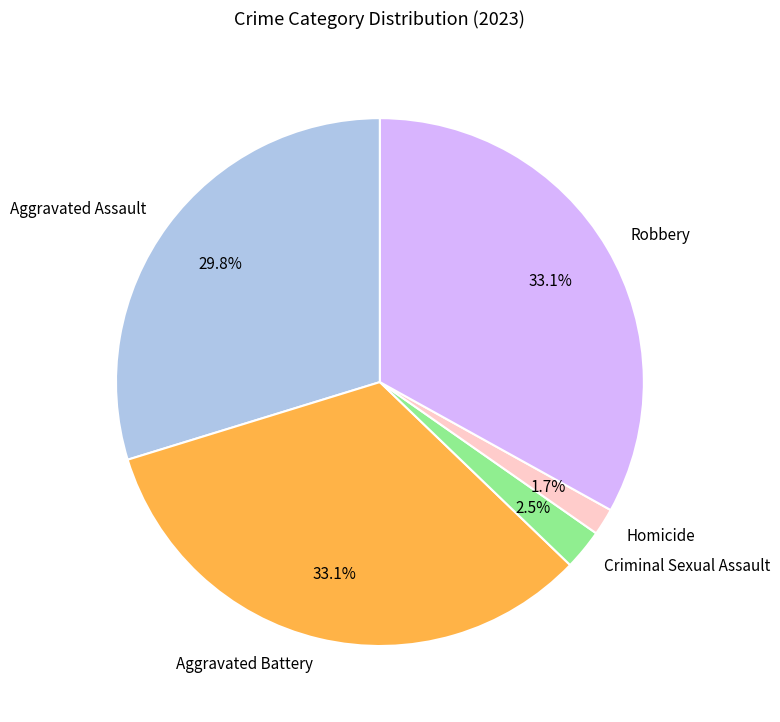

Is there any slice that represents more than half of the pie?

No